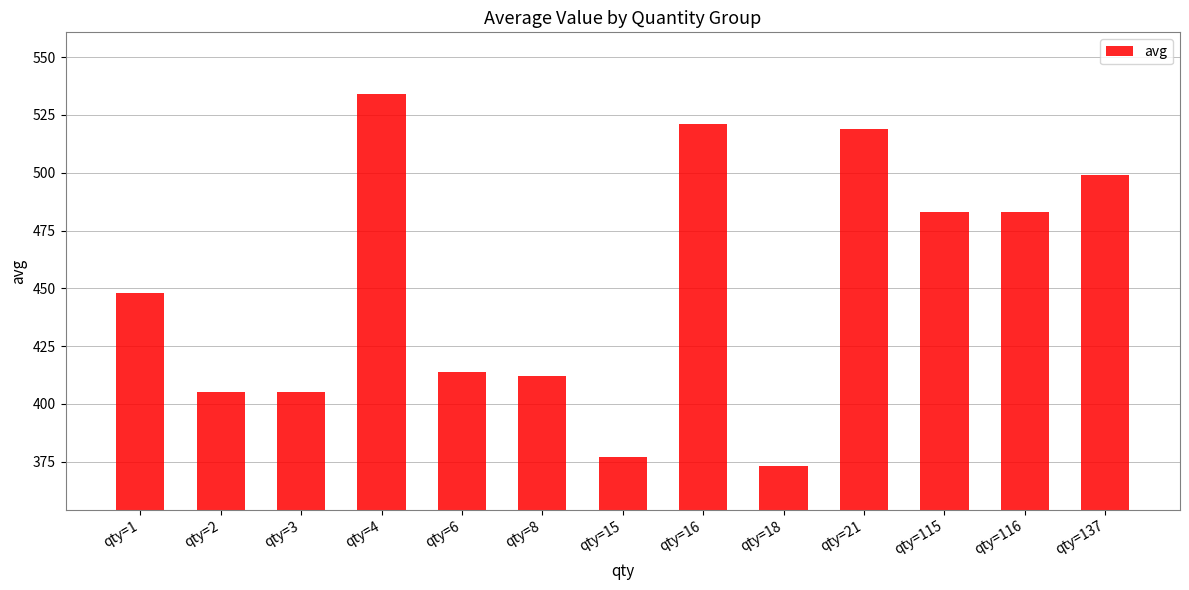

True or false: the data shows 159 at qty=8.

False